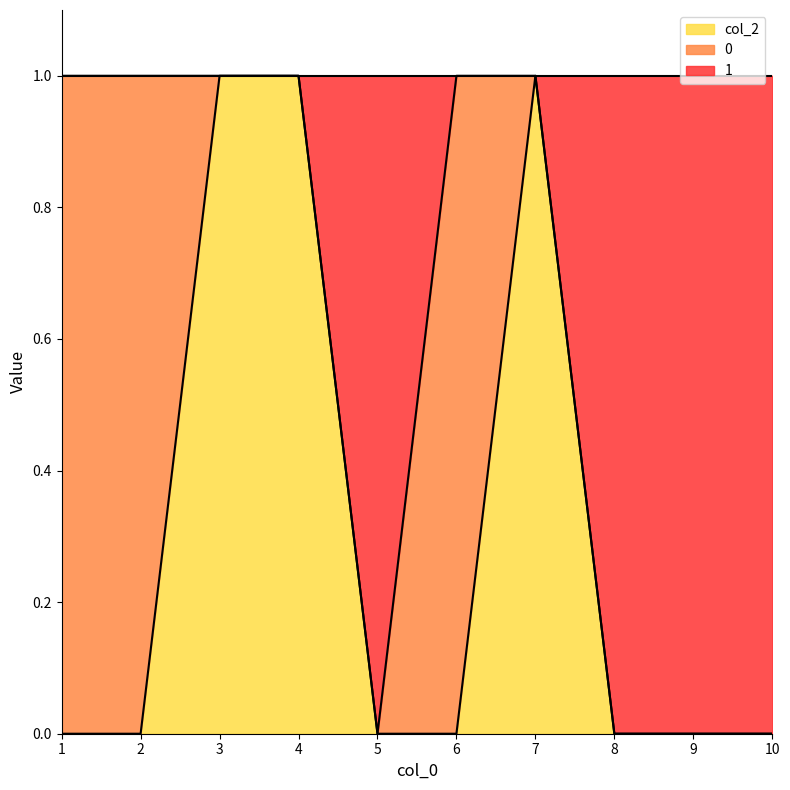

How many values in col_2 are above zero?

3